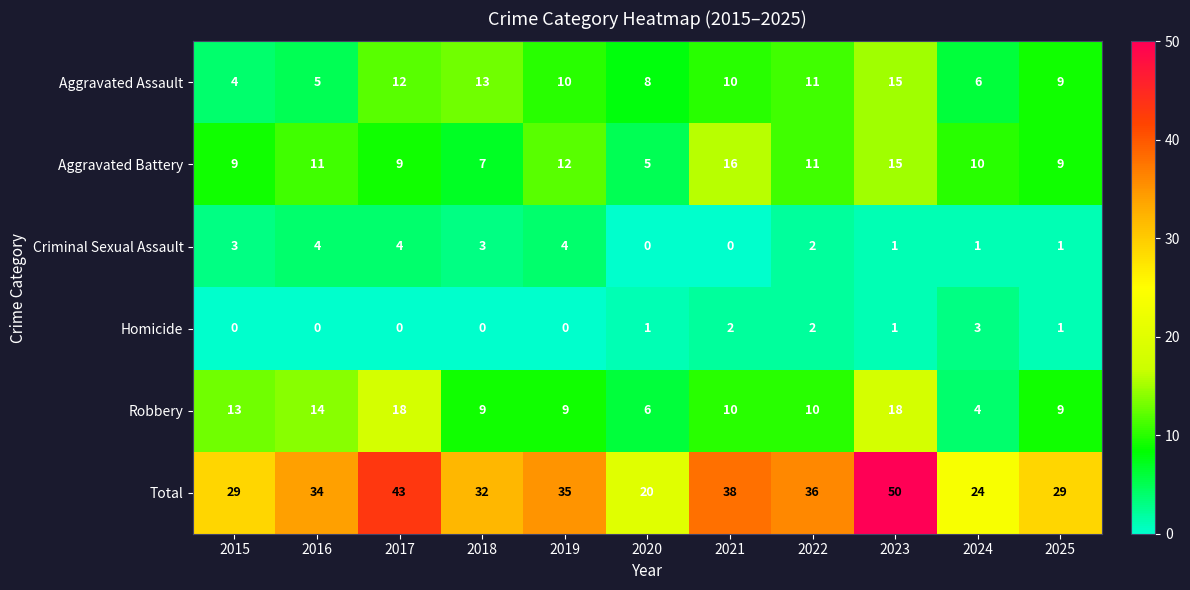

The Total series shows 29 at 2025. True or false?

True